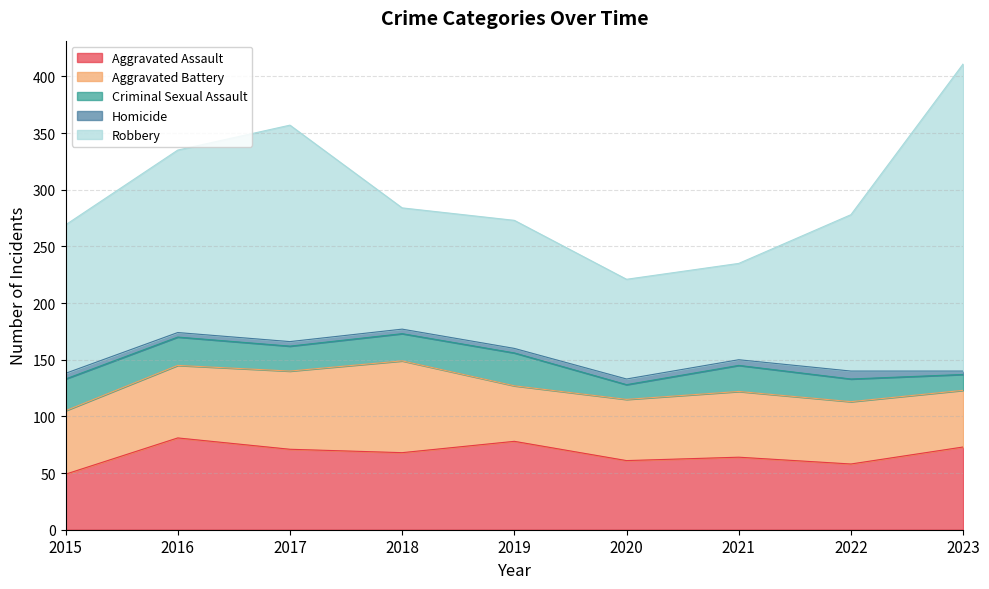

Which category has the highest value in the Homicide series?

2022